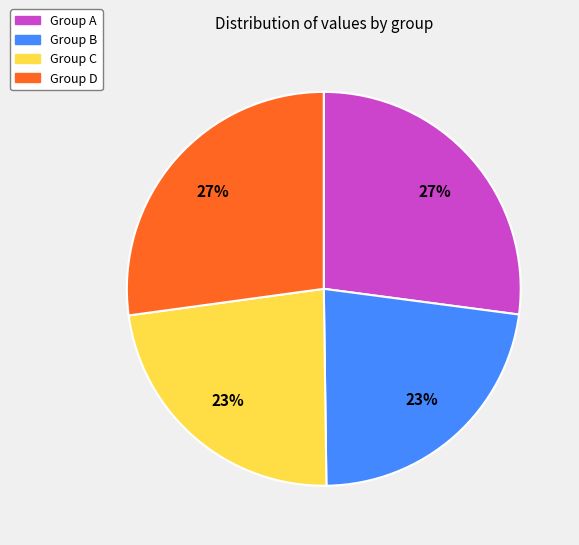

Does any single category account for the majority?

No